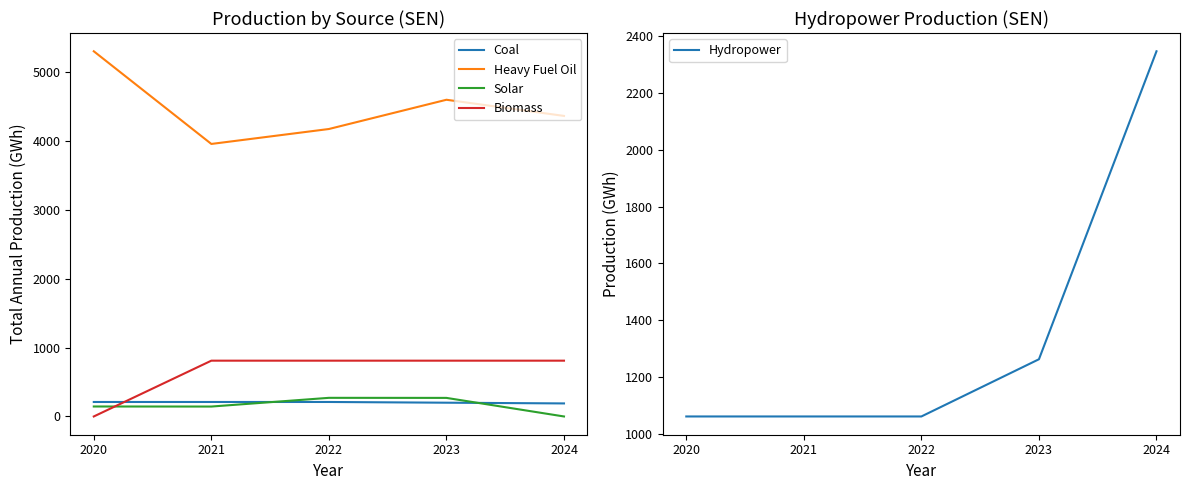

In Solar, how many points are higher than both neighbors (excluding endpoints)?

1